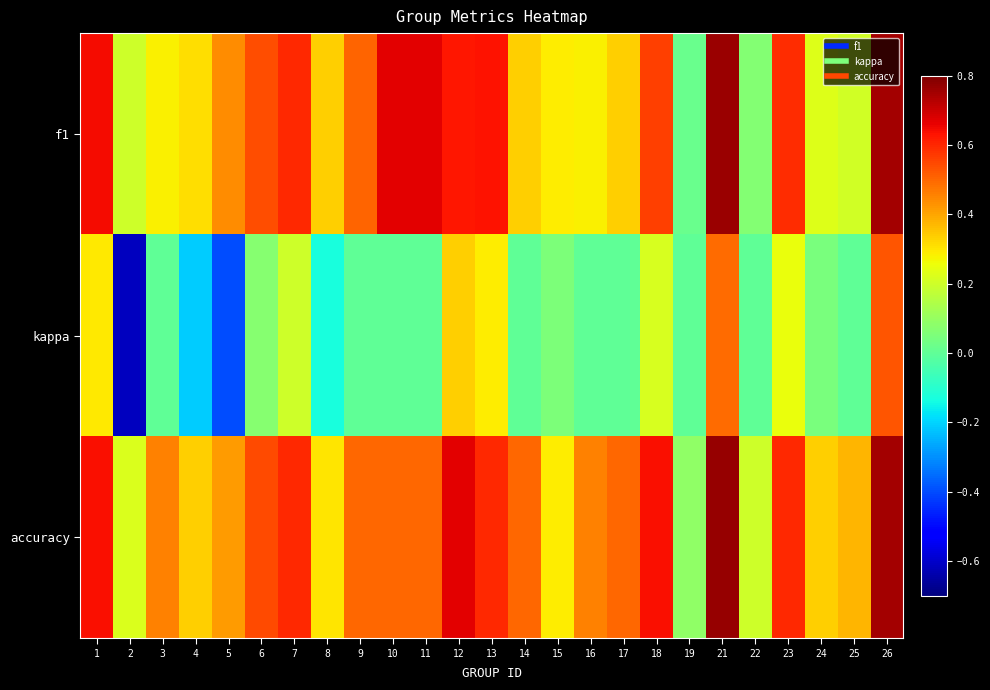

Rank the series at 17 from lowest to highest value.

kappa, f1, accuracy